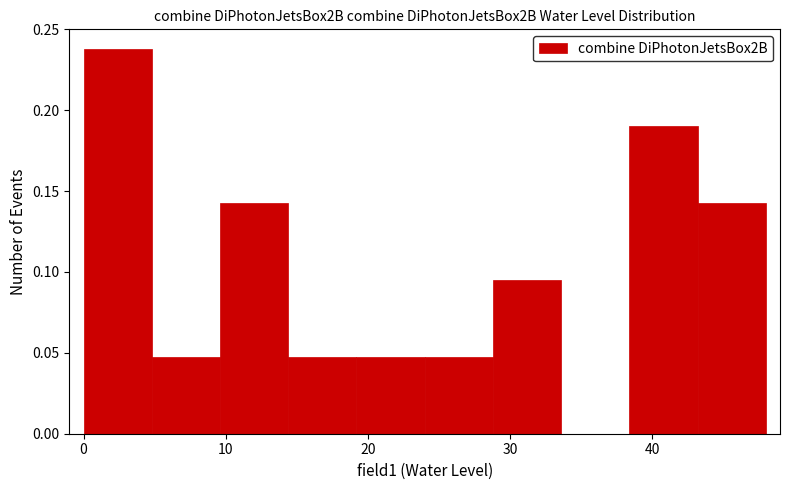

Reading left to right, transcribe this chart: for each bar, give the range it covers on the x-axis and its height. Neither the bar edges nor the heights are printed on the chart, so give them approximately, as read against the axes.

0.0 to 4.8: 0.240
4.8 to 9.6: 0.050
9.6 to 14.4: 0.145
14.4 to 19.2: 0.050
19.2 to 24.0: 0.050
24.0 to 28.8: 0.050
28.8 to 33.6: 0.095
33.6 to 38.4: 0
38.4 to 43.2: 0.190
43.2 to 48.0: 0.145